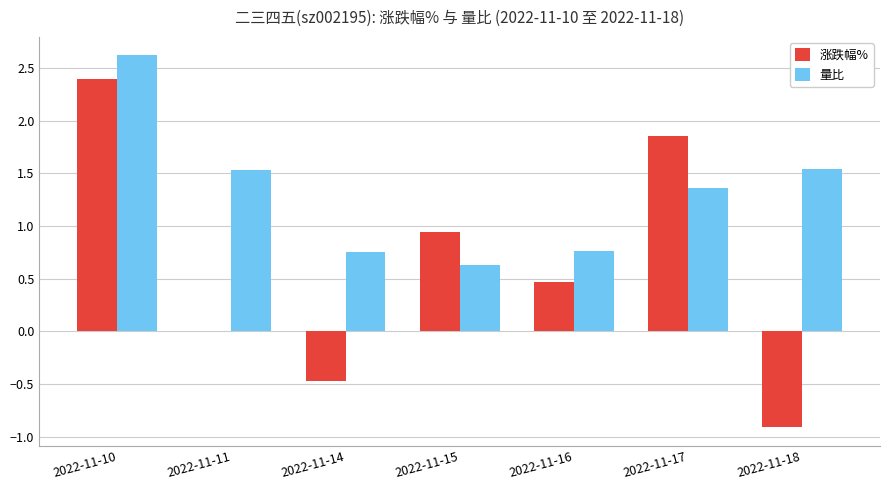

What is the sum of the 量比 values at 2022-11-14 and 2022-11-10?

3.4